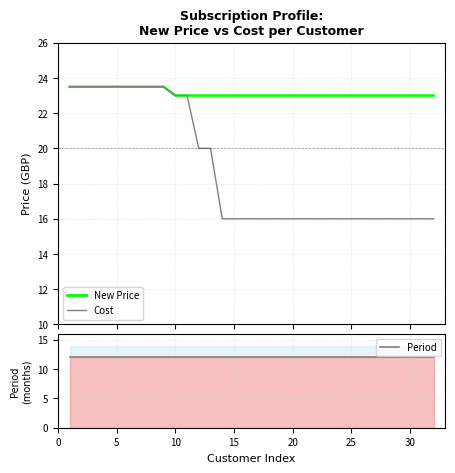

List the series in order of their peak value, lowest first.

Period, New Price, Cost